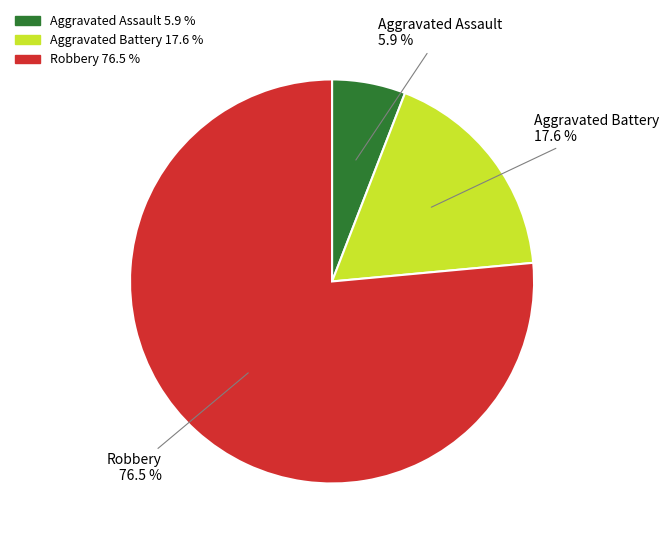

How many slices are in this pie chart?

3